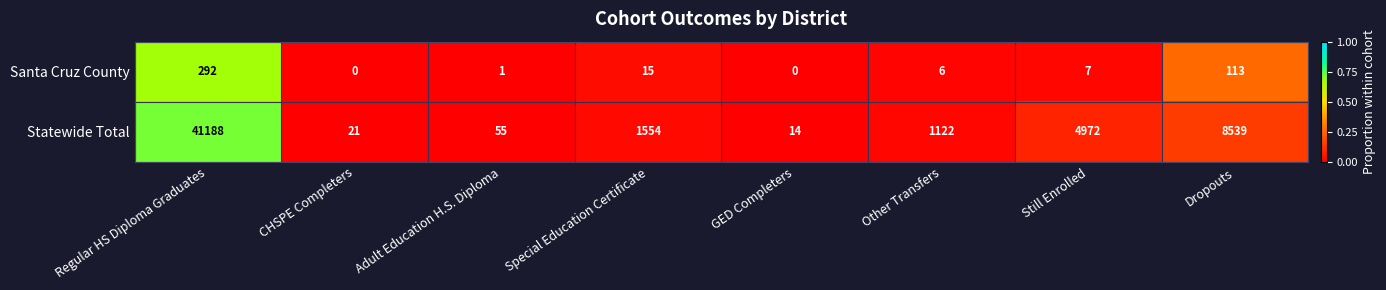

Is it true that Santa Cruz County equals 5 at Still Enrolled?

False